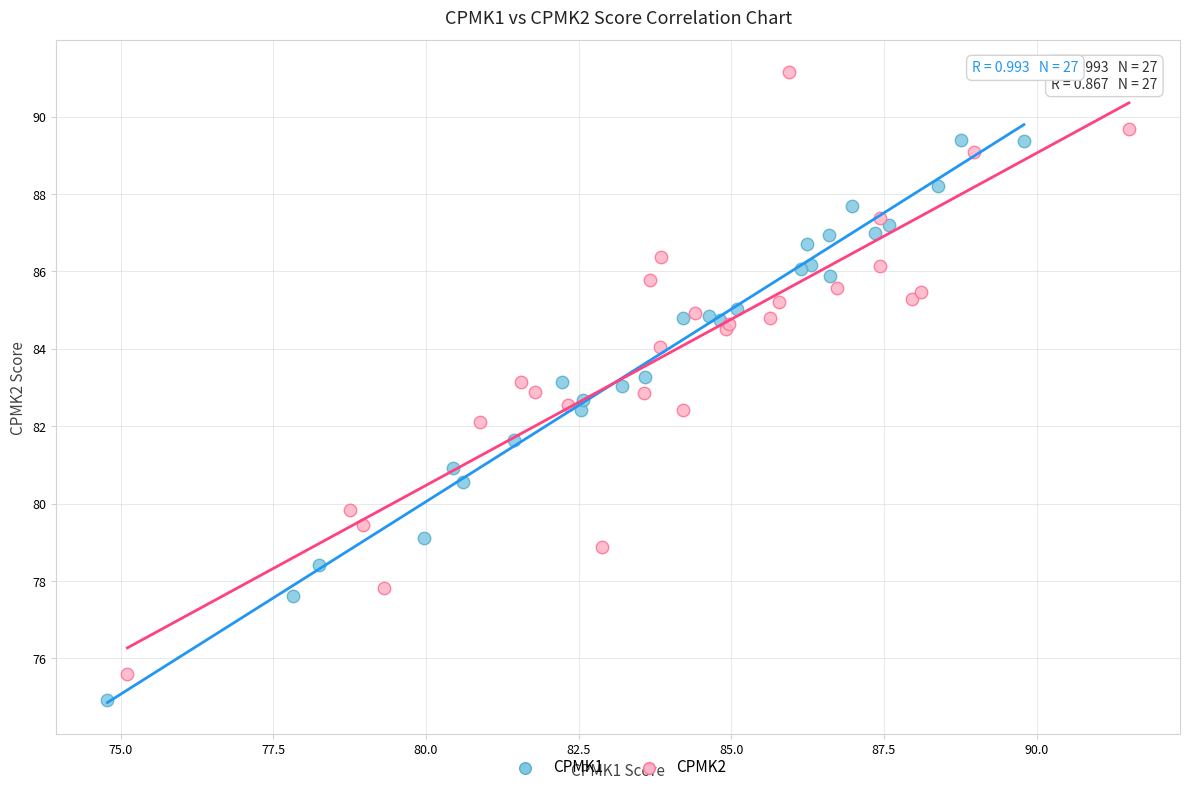

Which series has the widest spread of Y values?

CPMK2